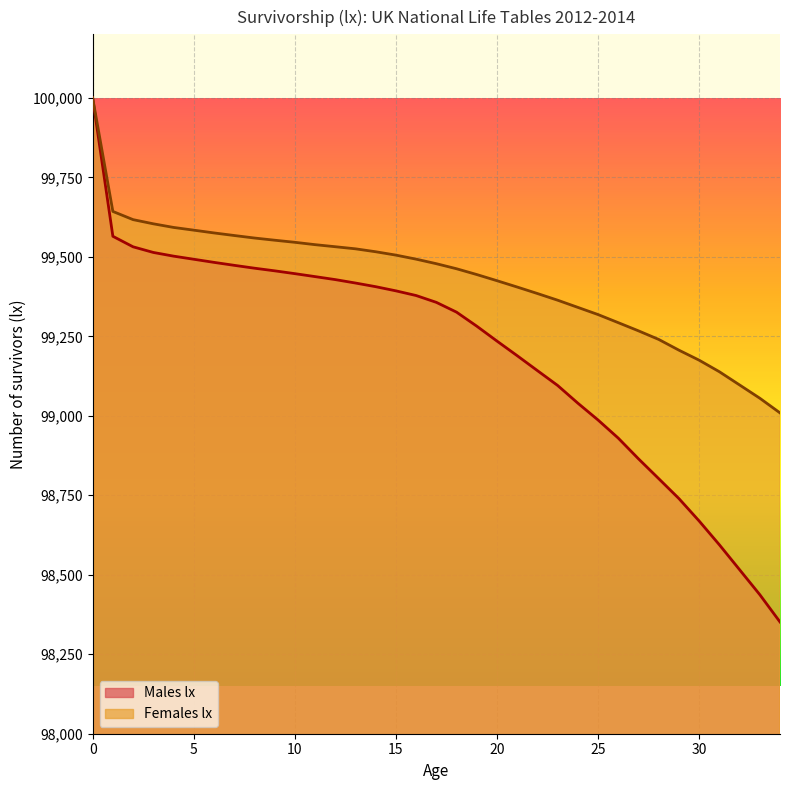

Count the number of data series in this chart.

2